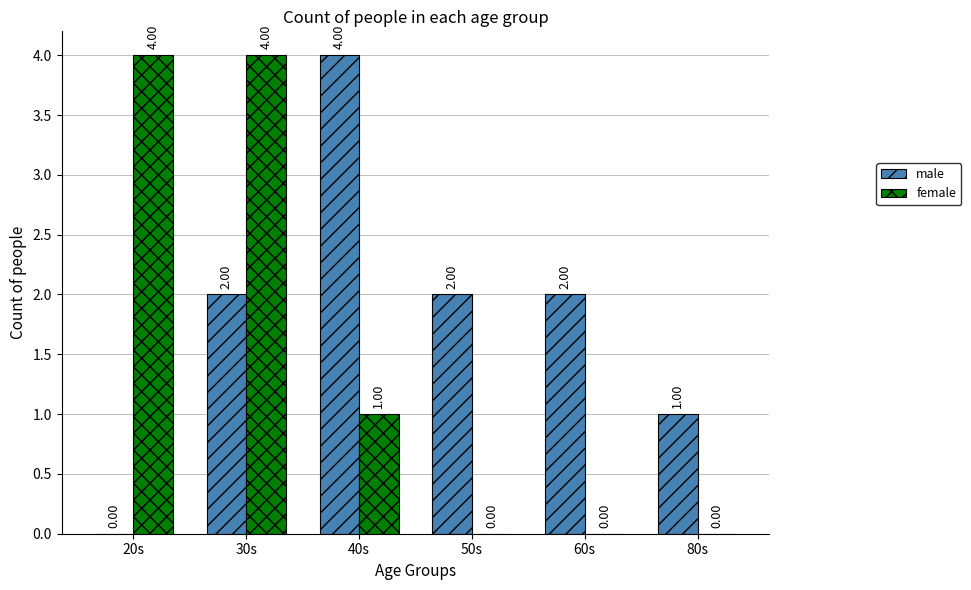

Which series has the largest total across all categories?

male